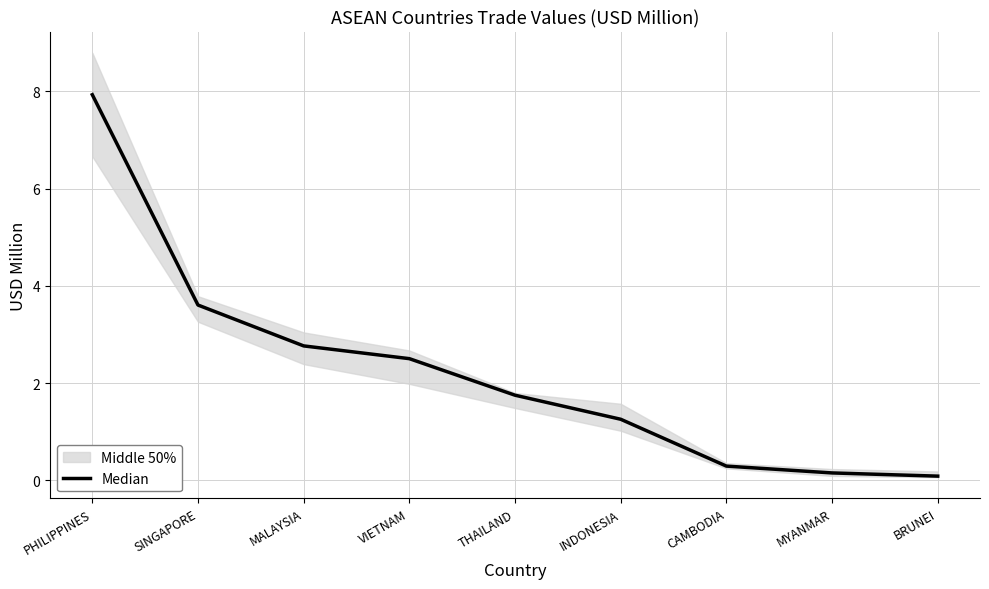

The chart shows a value of 3.9 at MALAYSIA. True or false?

False